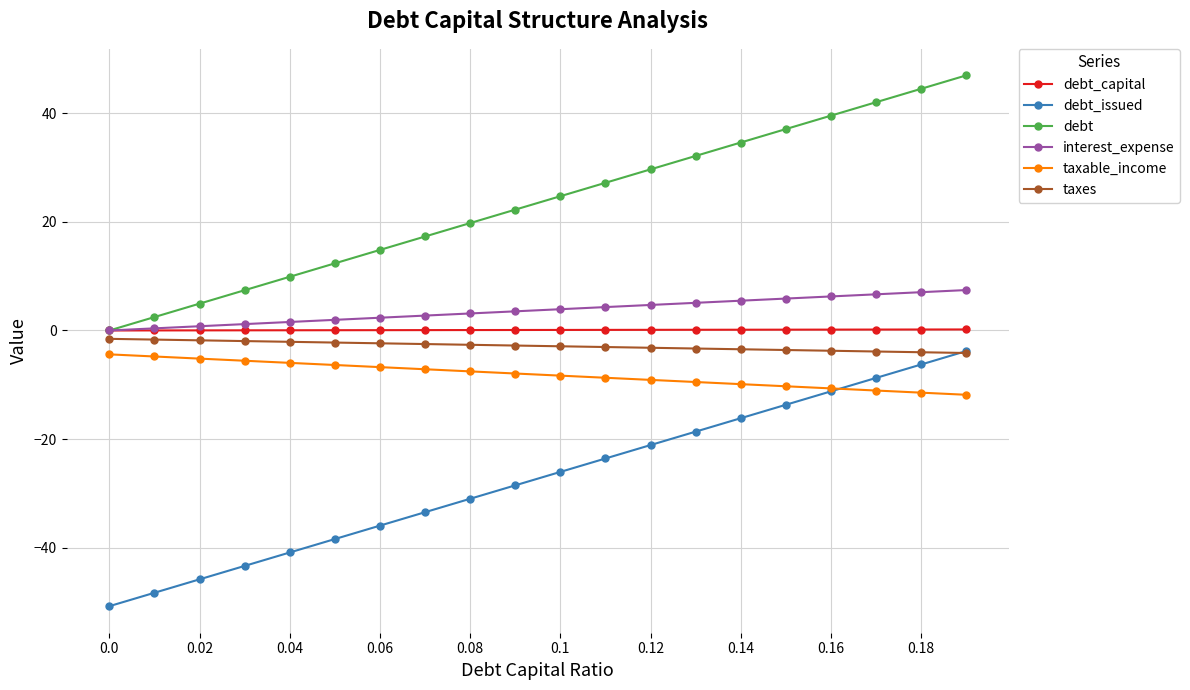

Which series has the largest total across all categories?

debt